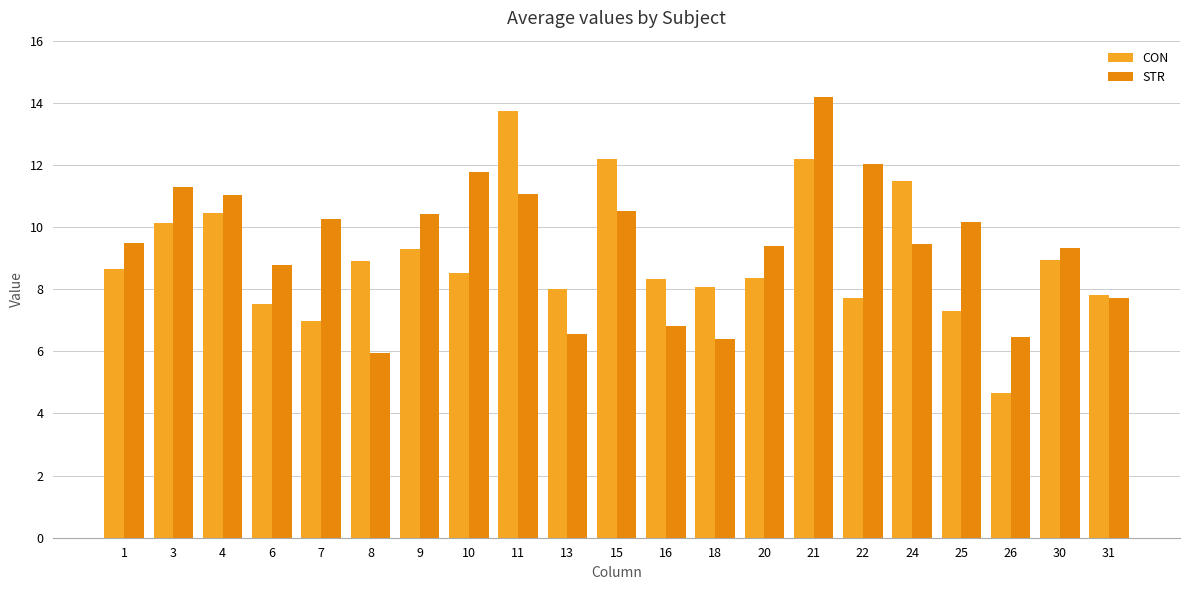

What is the difference between the CON values at 8 and 10?

0.4